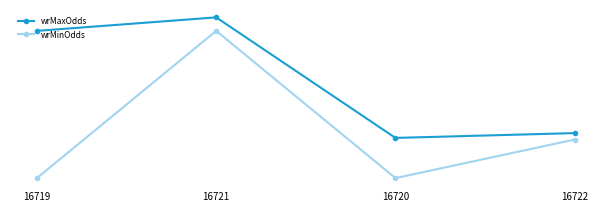

Which series has the largest total across all categories?

wrMaxOdds